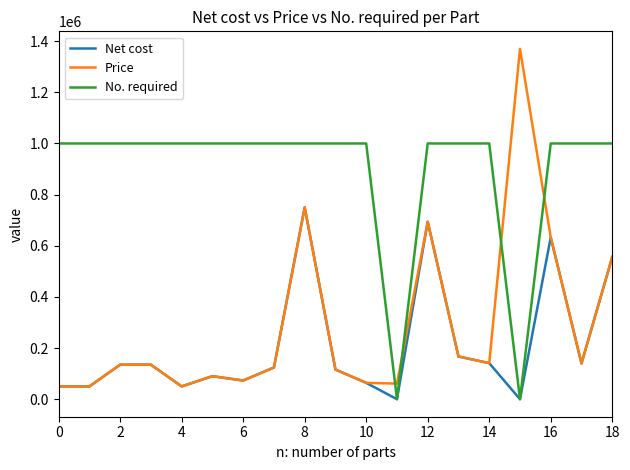

Which series has the largest total across all categories?

No. required